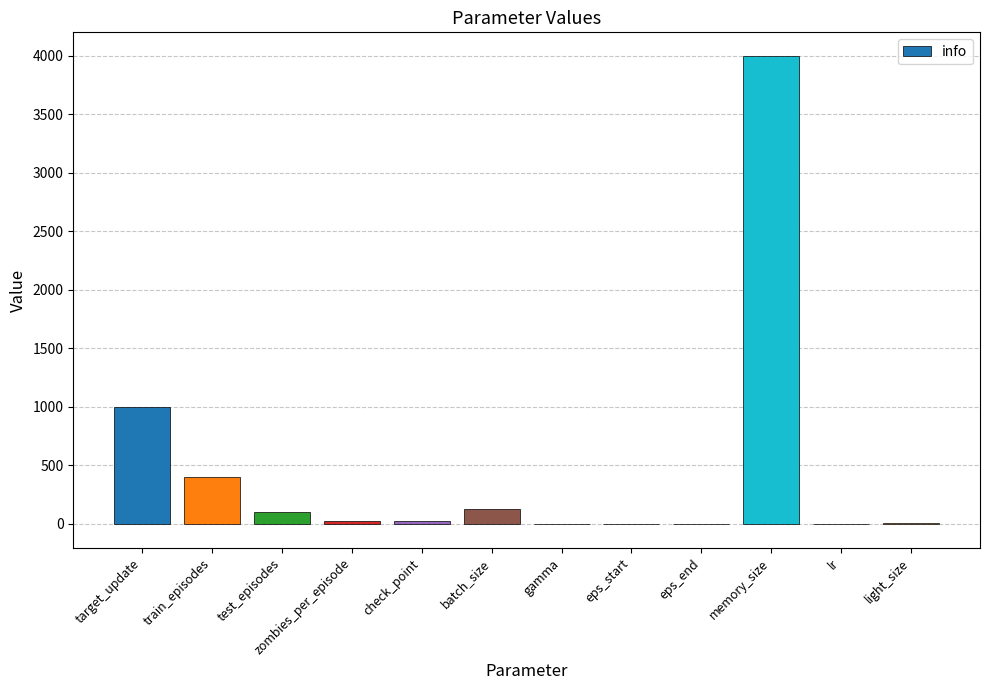

The chart shows a value of 25.0 at check_point. True or false?

True